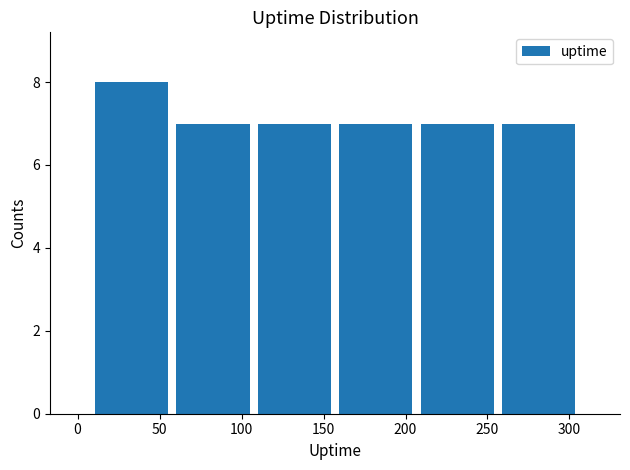

Reading left to right, list every bar in this chart as the range it spans on the x-axis followed by its height. Neither the bar edges nor the heights are printed on the chart, so give them approximately, as read against the axes.

10 to 60: 8
60 to 105: 7
105 to 155: 7
155 to 205: 7
205 to 255: 7
255 to 305: 7